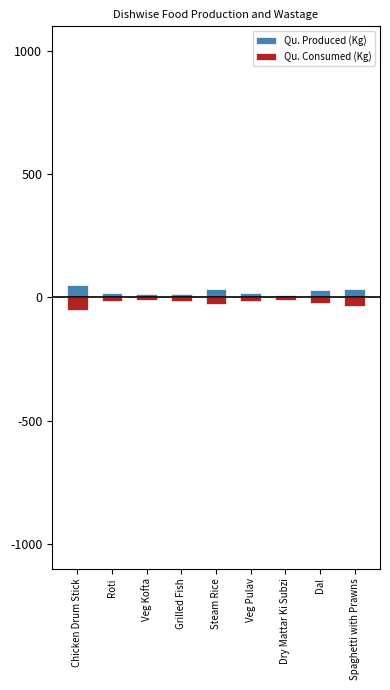

Where does the Qu. Consumed (Kg) series first go above -16?

Roti